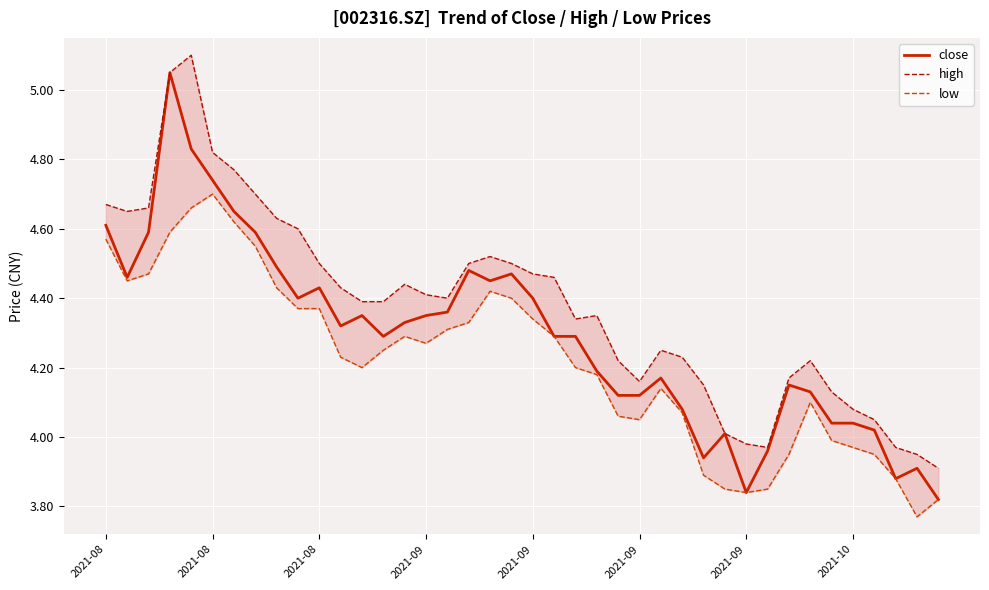

At which label does low reach its minimum?

38